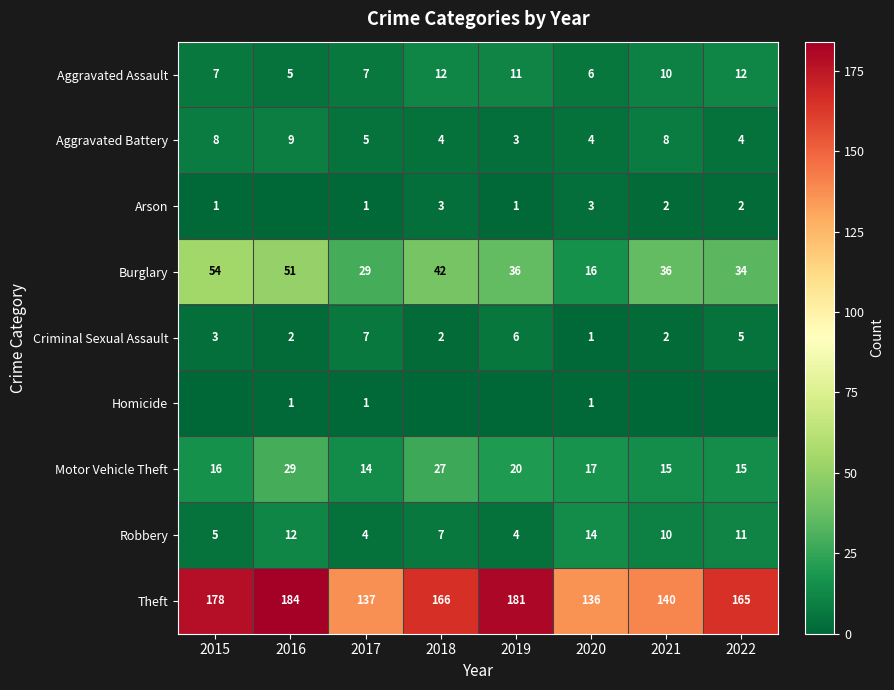

The Aggravated Battery series shows 3 at 2019. True or false?

True